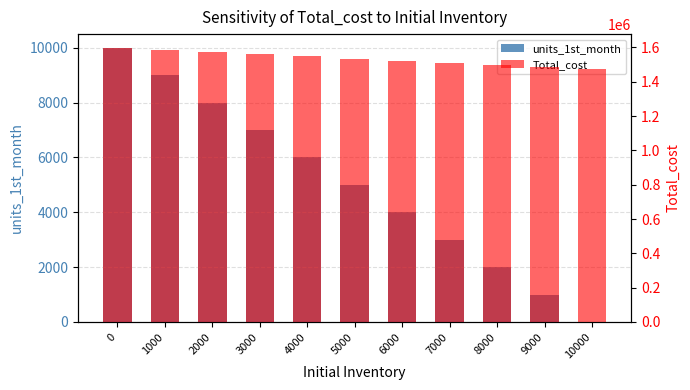

How many values in the Total_cost series exceed 1535562?

6